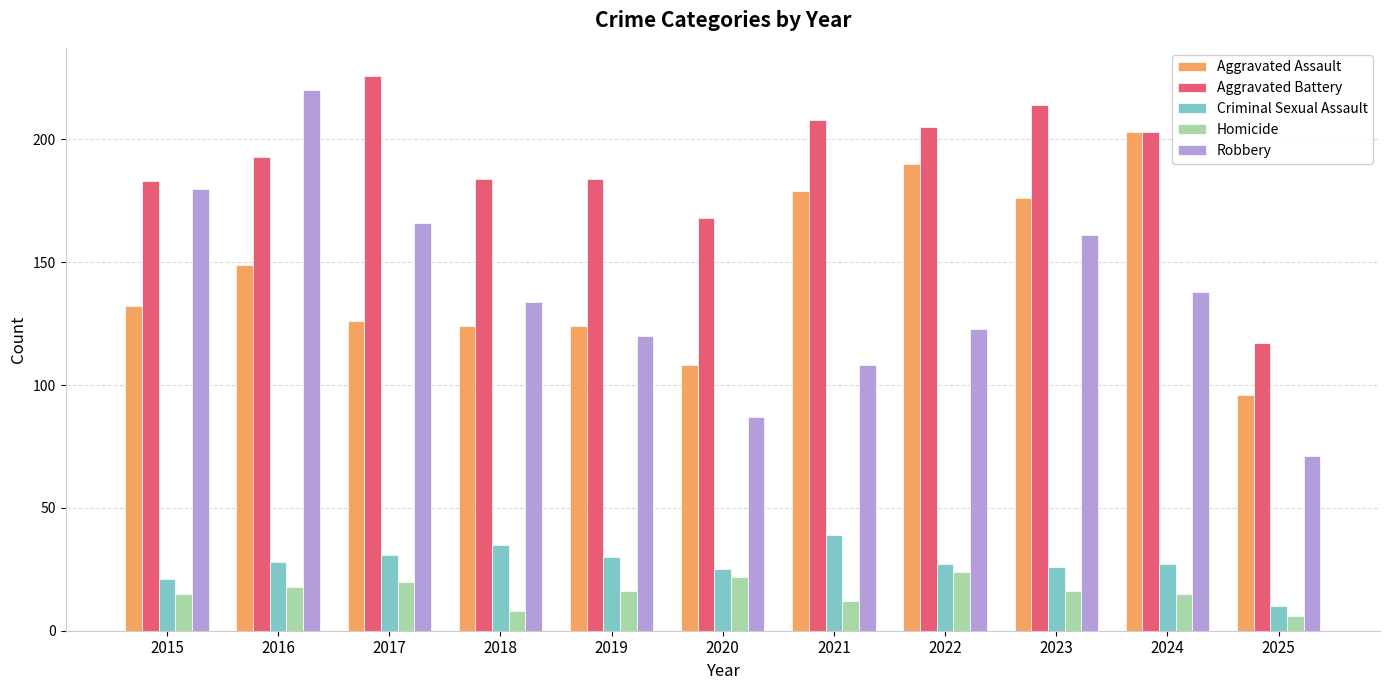

Count the number of categories in the chart.

11